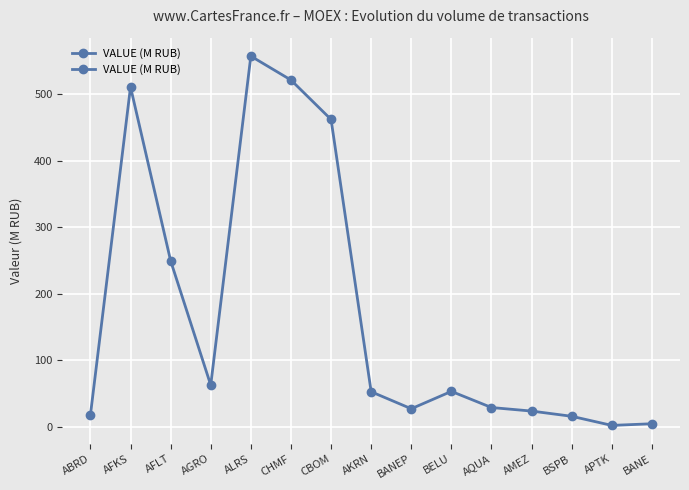

What is the ratio of the value at AMEZ to the value at CBOM?

0.1